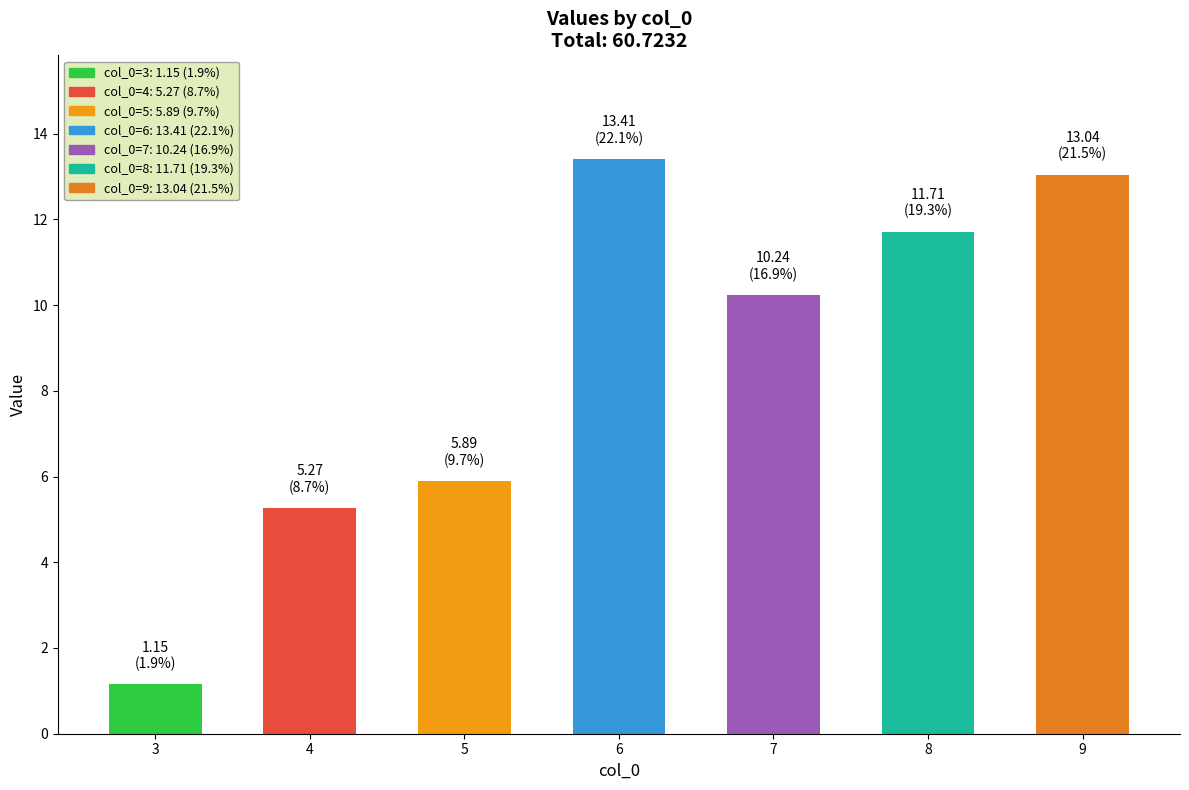

Between 4 and 8, which is larger?

8